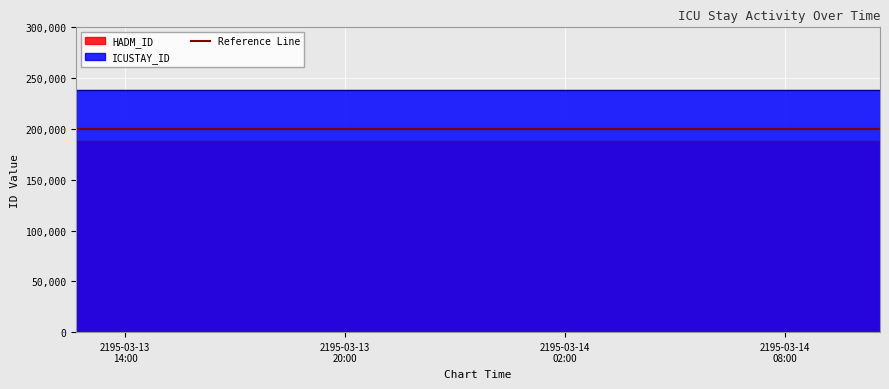

At how many categories does at least one series exceed 200441?

4